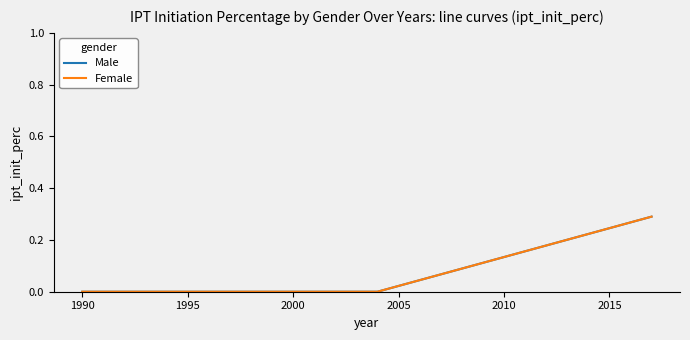

Is this an area chart (filled region under the line)?

No